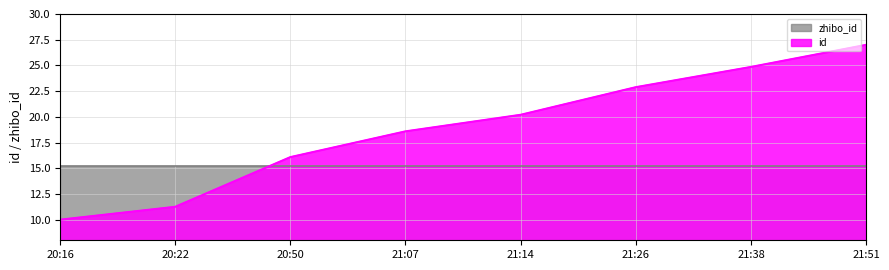

Reading left to right, extract all data points from this chart.

10.0	11.3	16.1	18.6	20.2	22.9	24.9	27.0